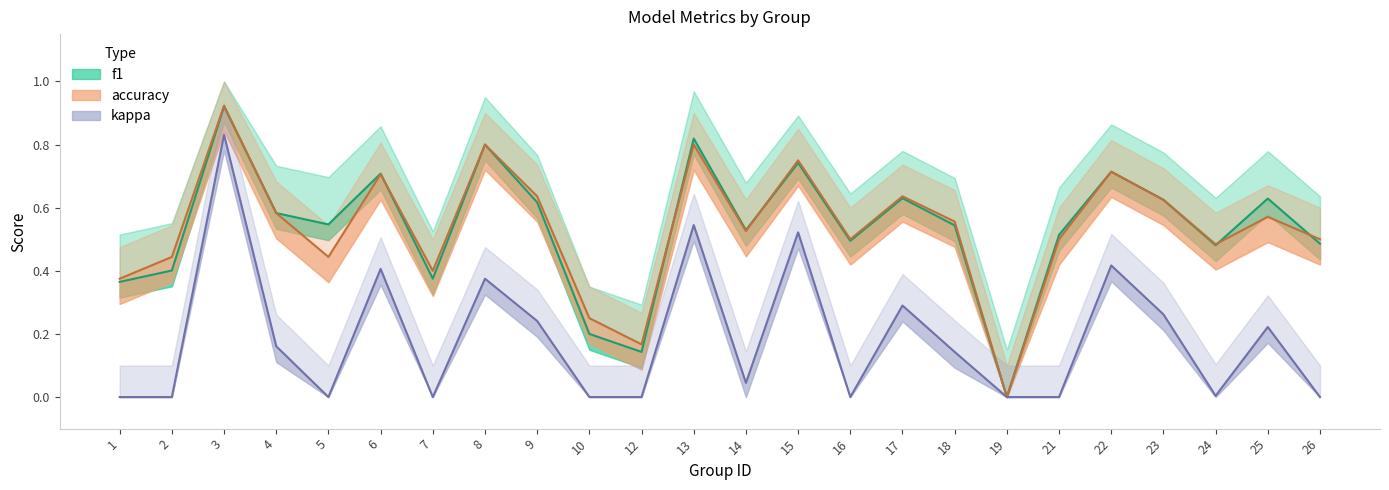

True or false: f1 and kappa intersect in this chart.

False